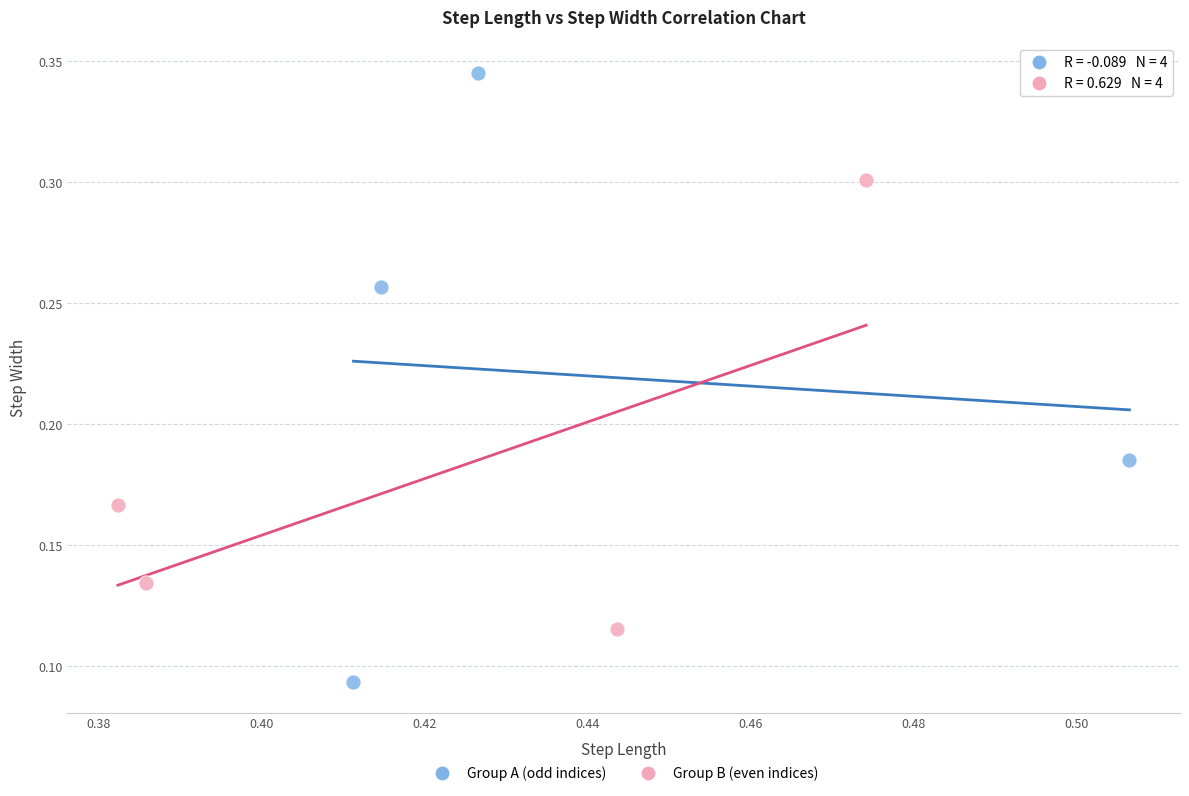

Which series contains the highest Y value?

Group A (odd indices)